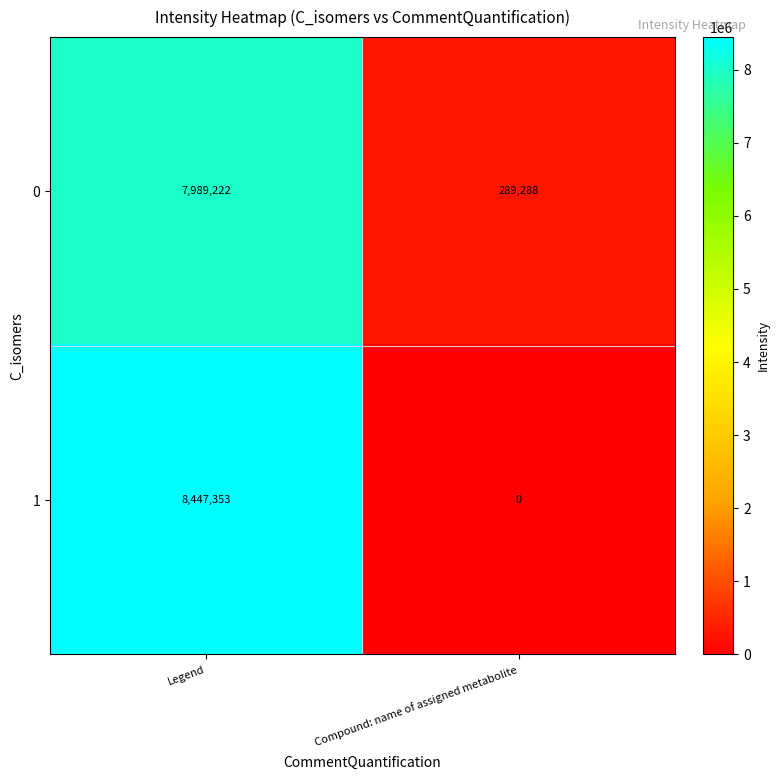

What is the sum of all 1 values?

8447353